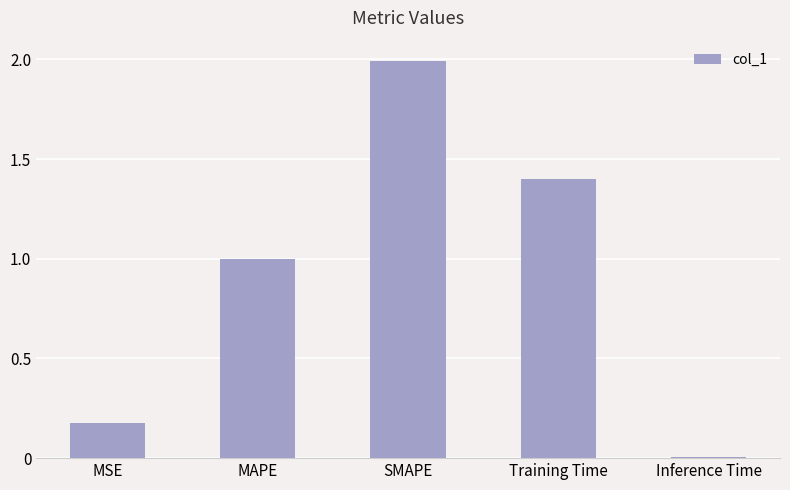

What is the change in value from SMAPE to Training Time?

-0.6